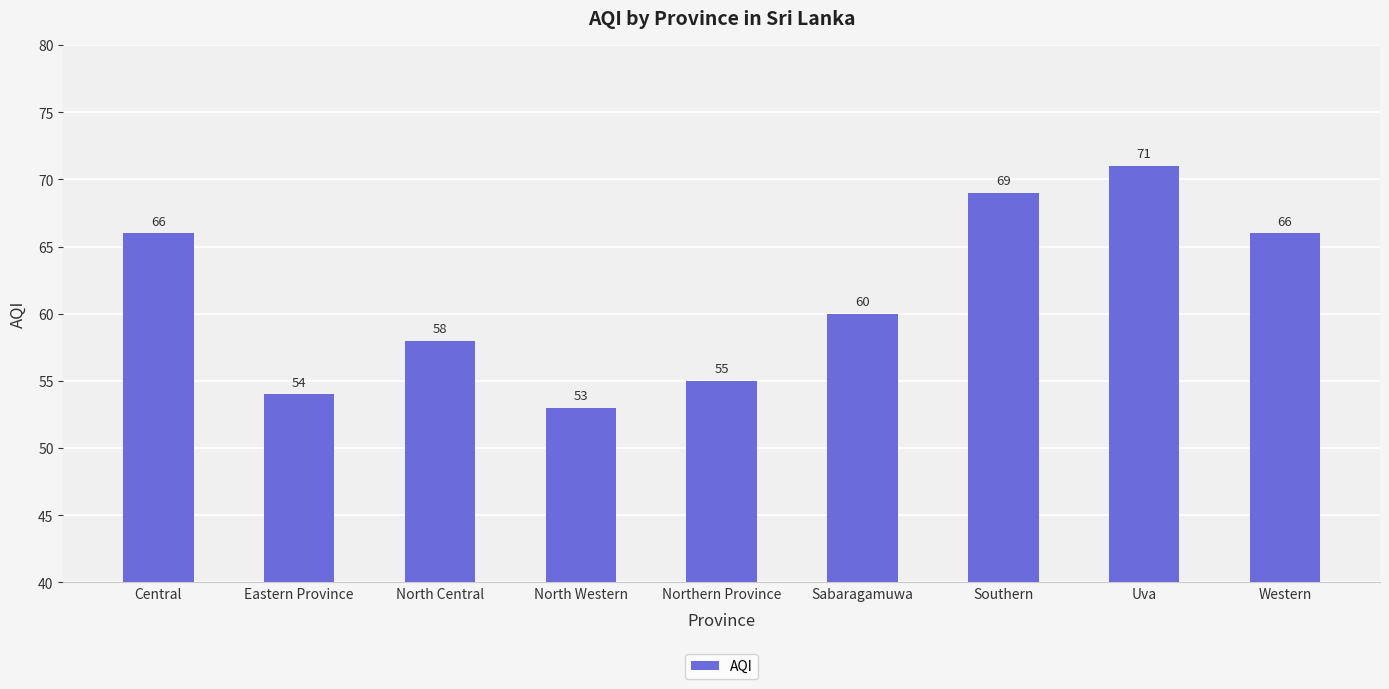

What is the label of the 6th bar from the right?

North Western